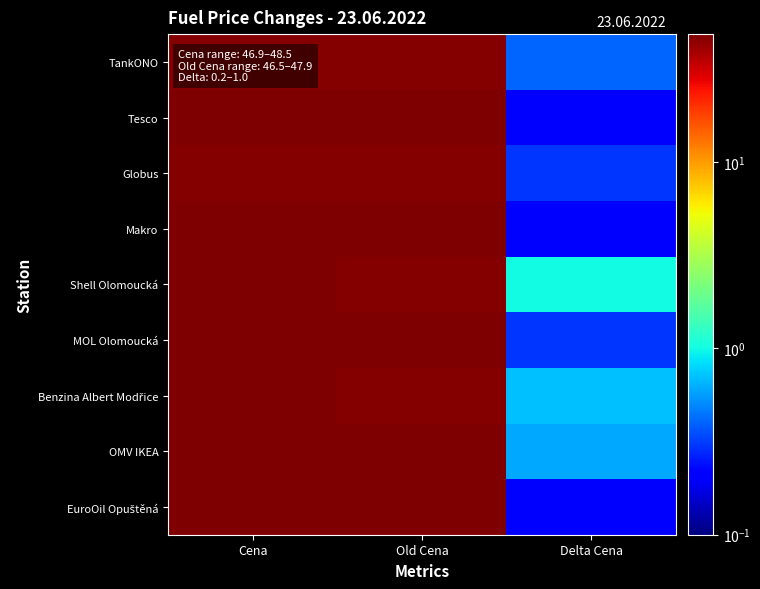

Between Delta Cena and Cena, which is larger?

Cena